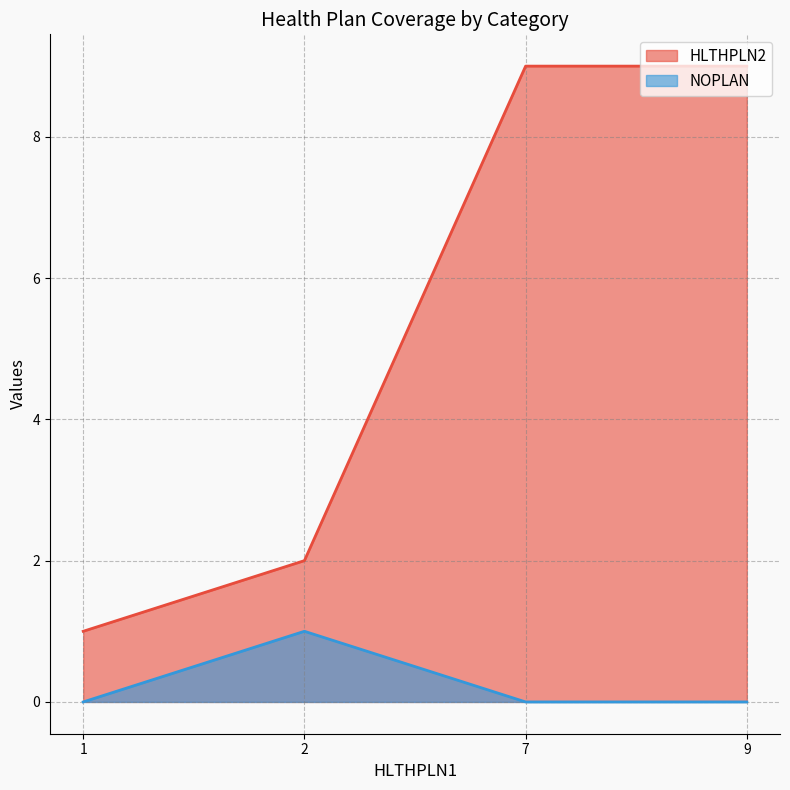

At which label is NOPLAN closest to 0?

1